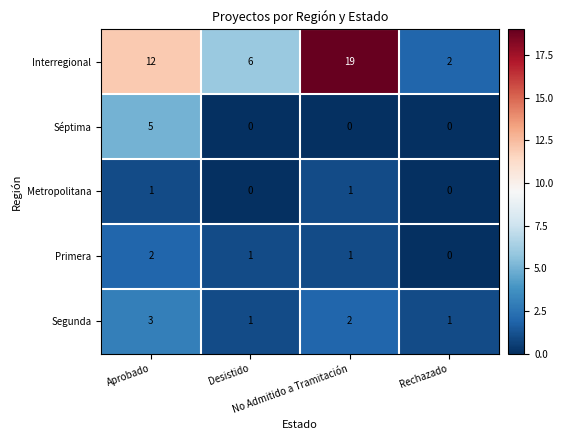

Which series has the widest spread of values?

Interregional